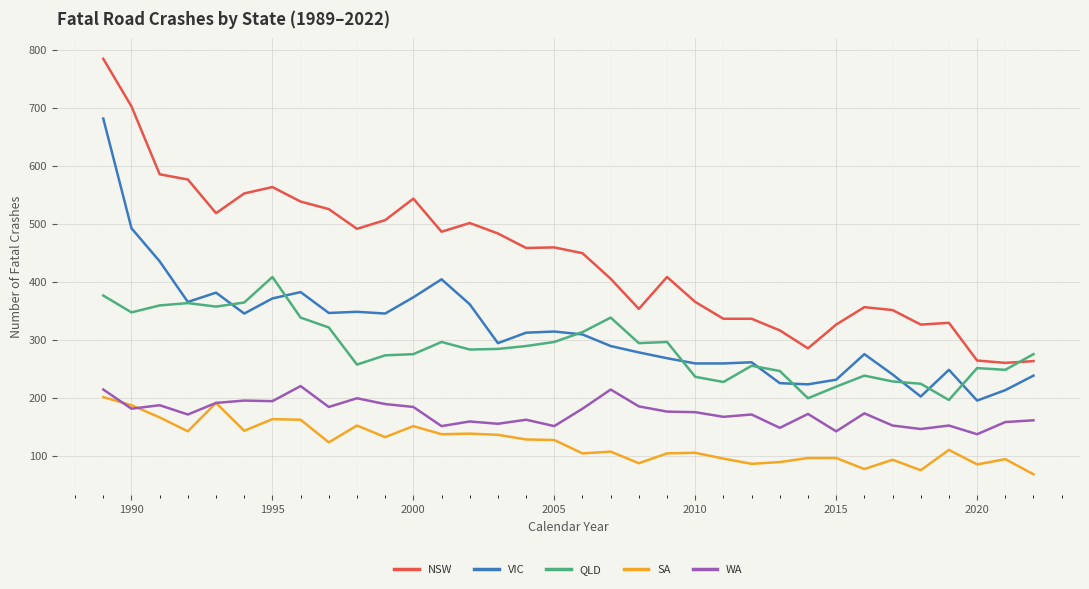

What is the lowest value of the VIC series?

195